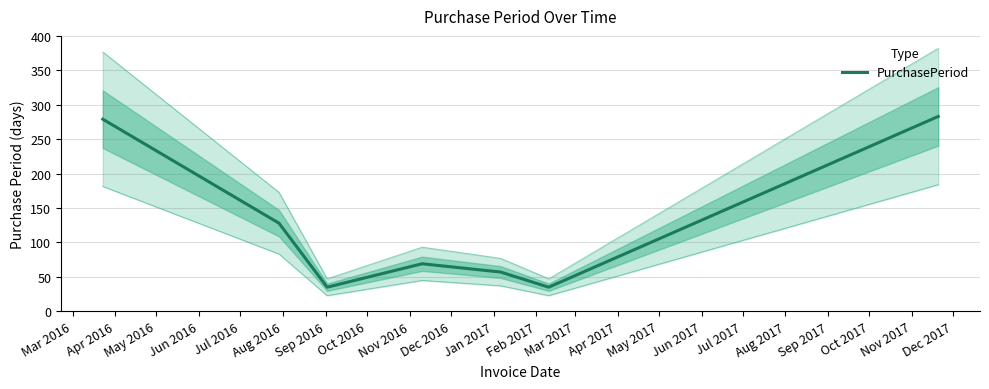

What is the minimum value for PurchasePeriod?

35